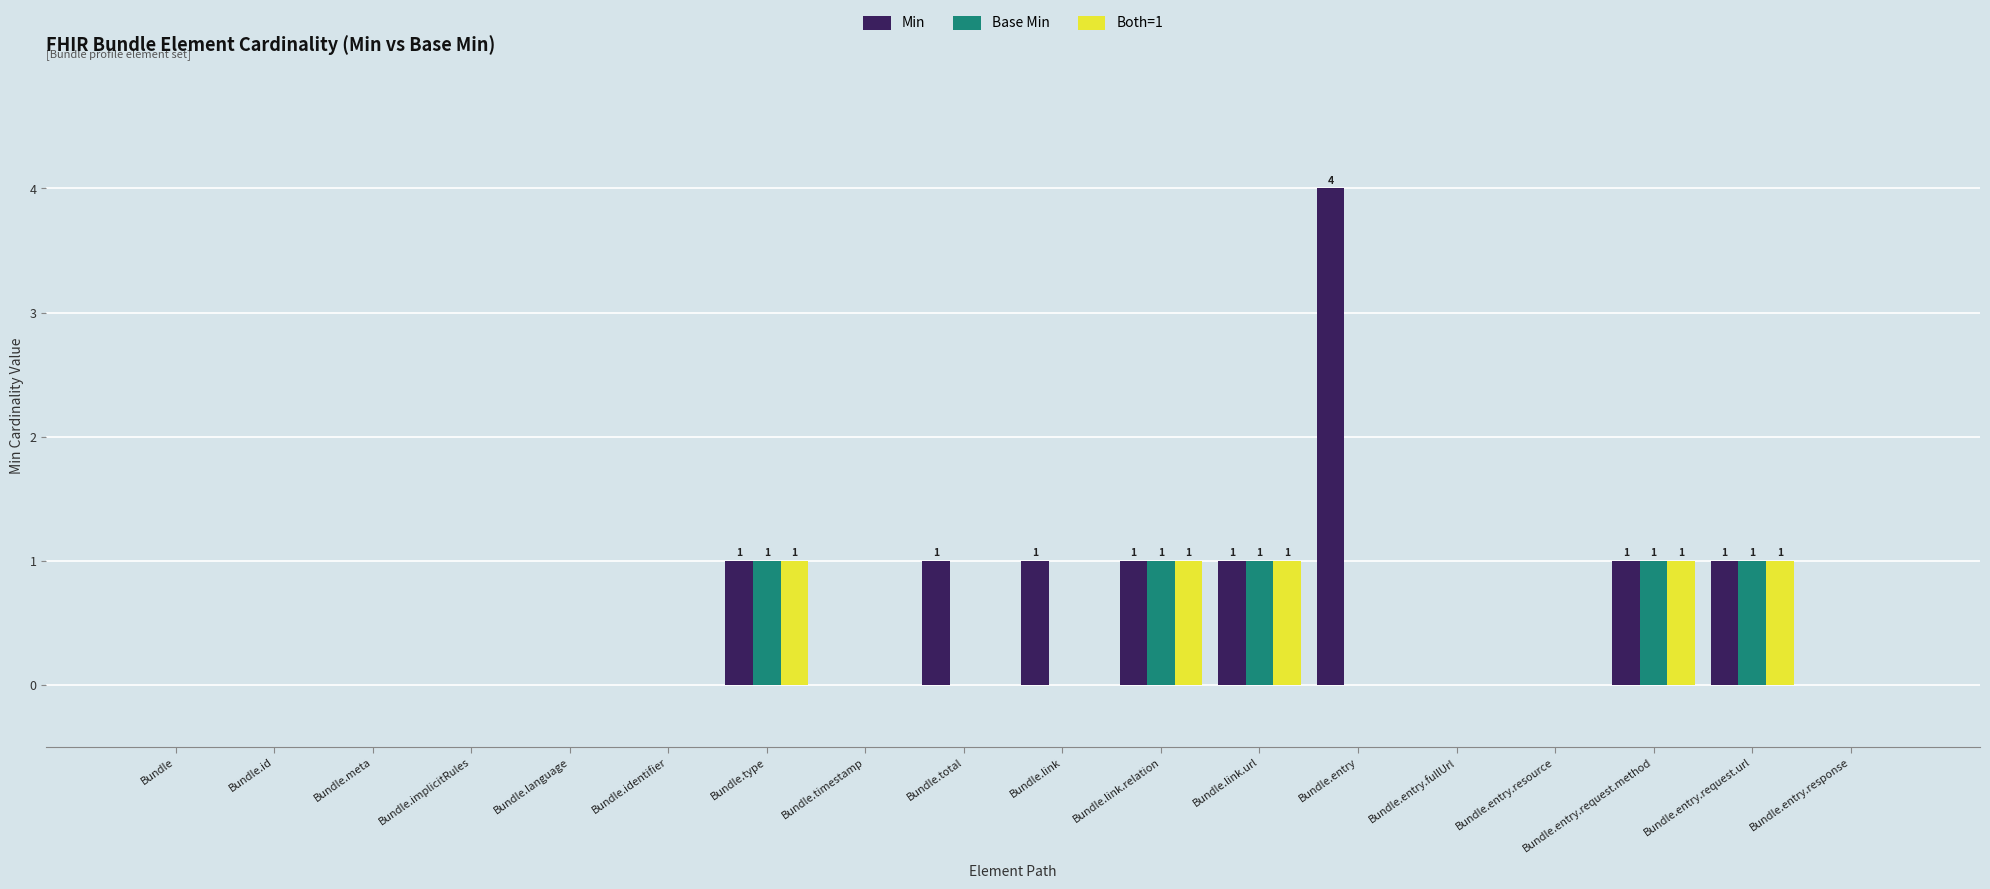

Are the bars grouped side by side (vs. stacked)?

Yes